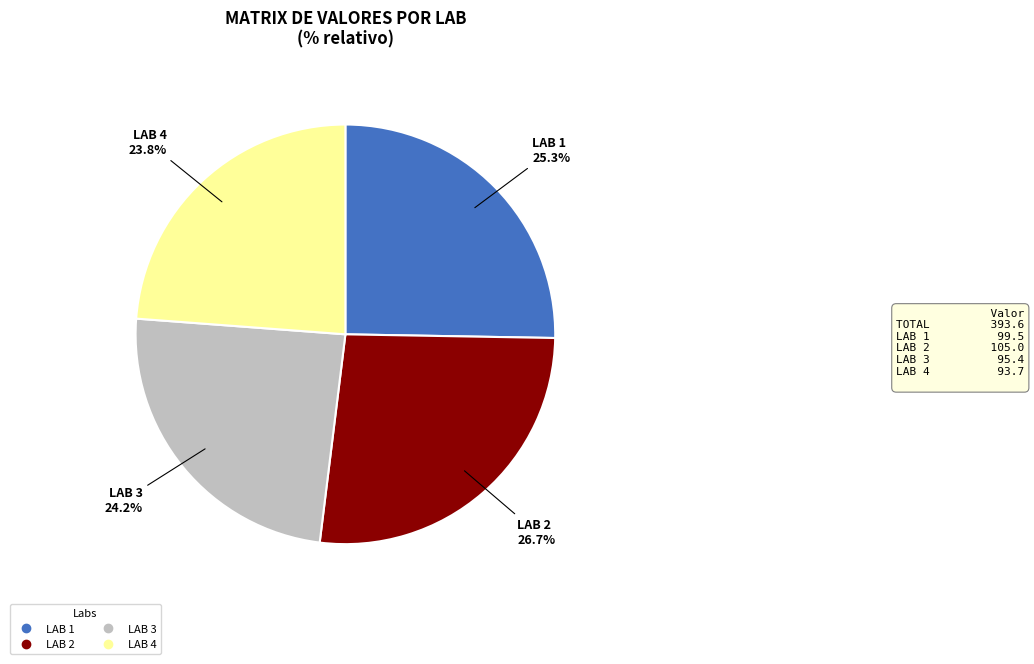

What percentage do LAB 1 and LAB 3 together represent?

49.5%